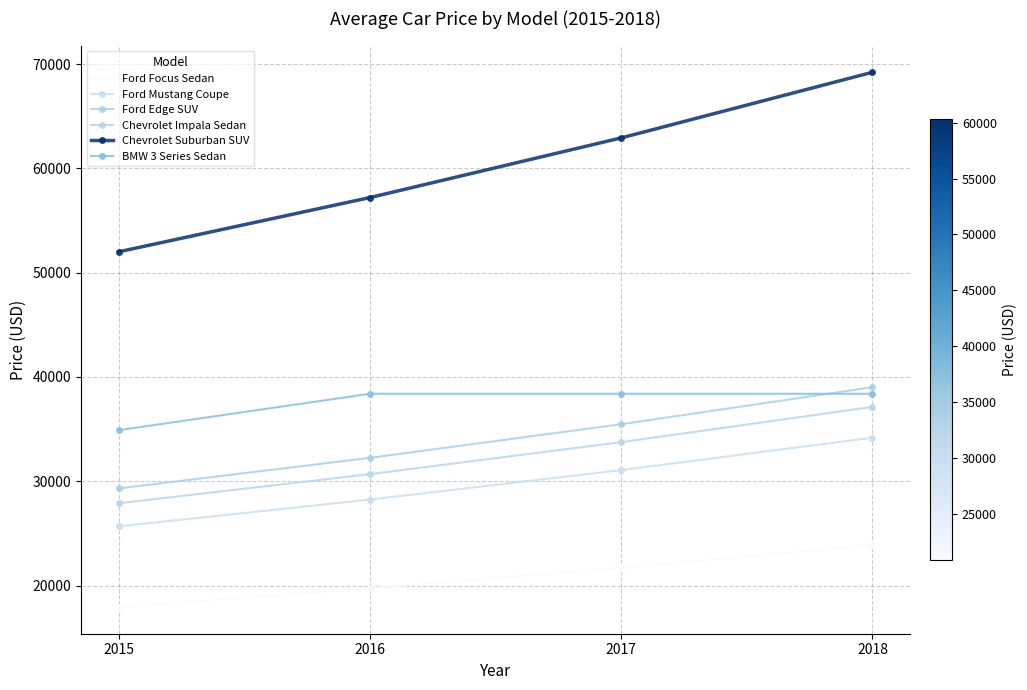

Does the chart have visible grid lines?

Yes